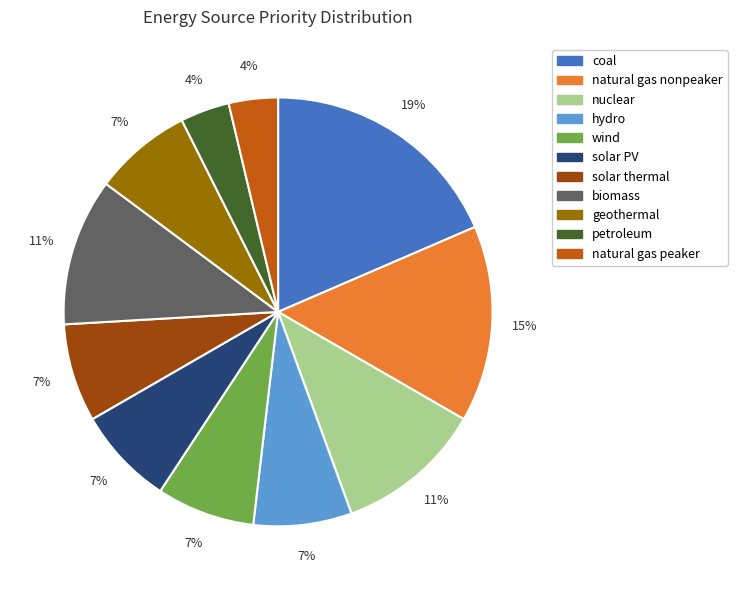

Does coal represent more than half of the total?

No